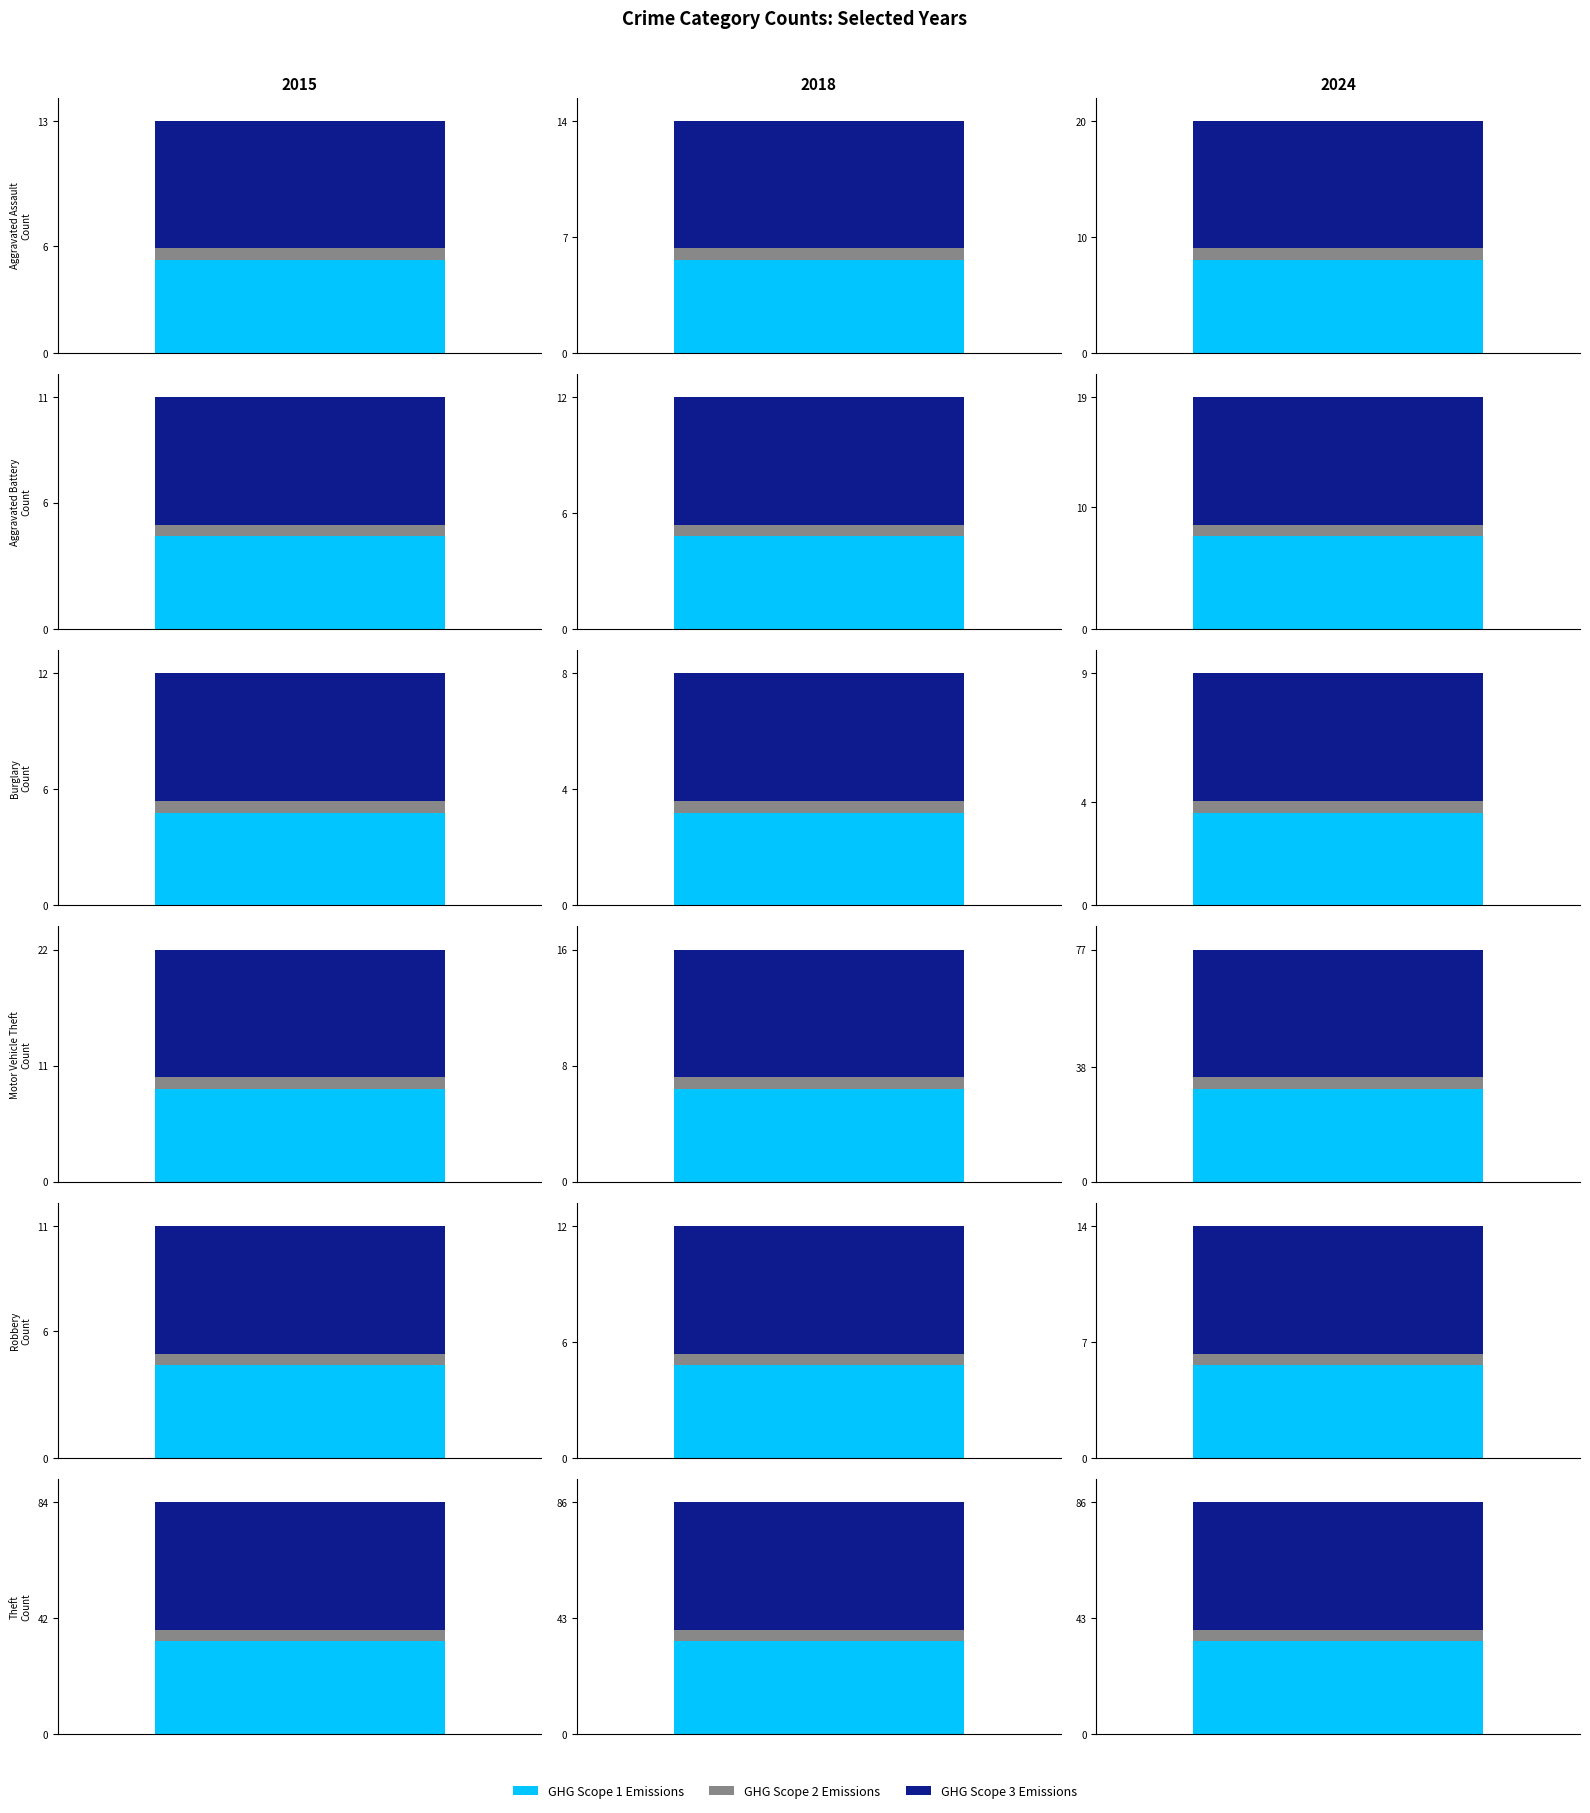

What is the spread (max minus min) of values at Robbery?

5